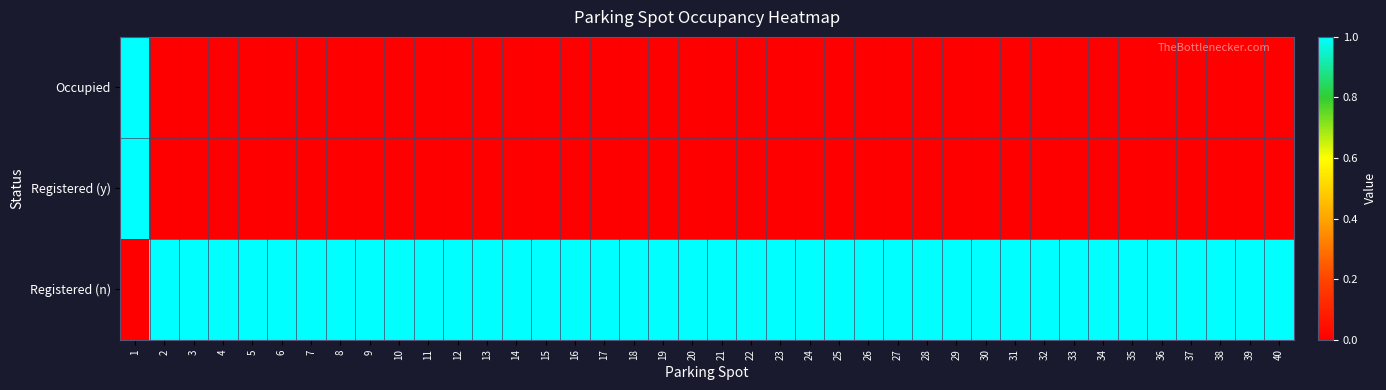

Count the number of data series in this chart.

3